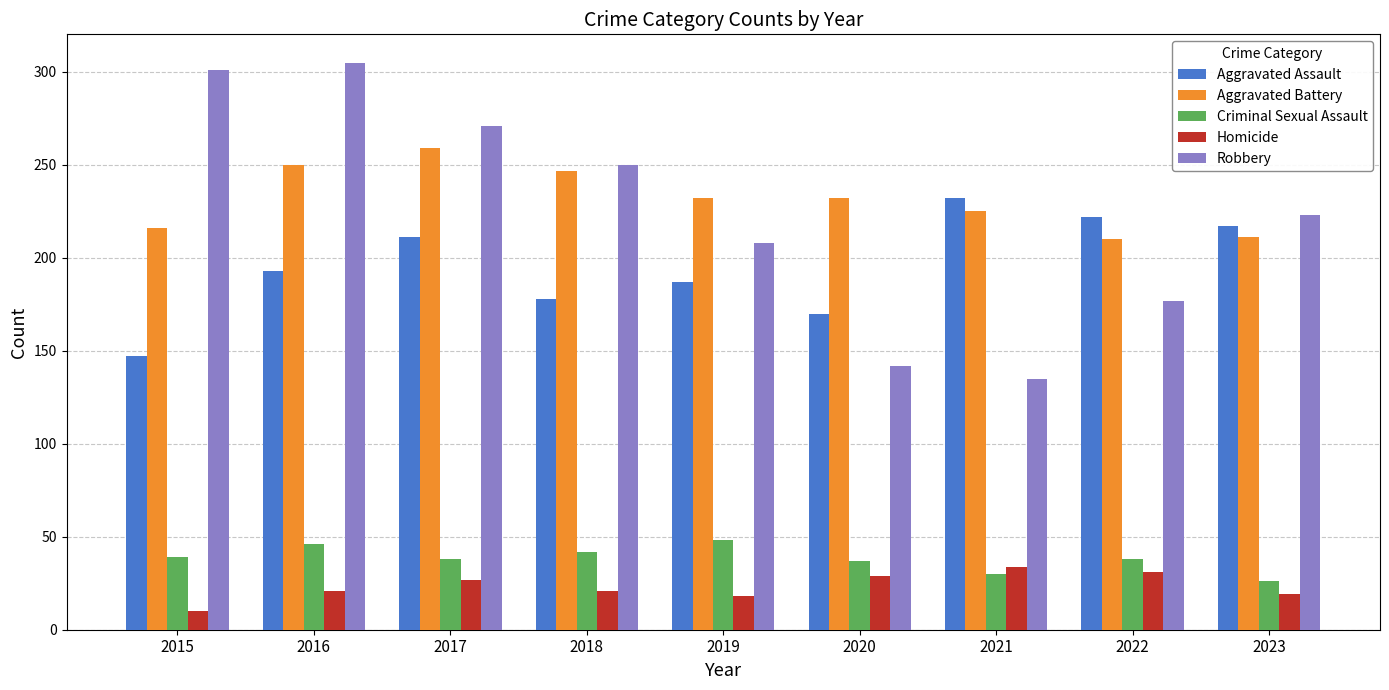

The value of Homicide at 2019 is 18. True or false?

True